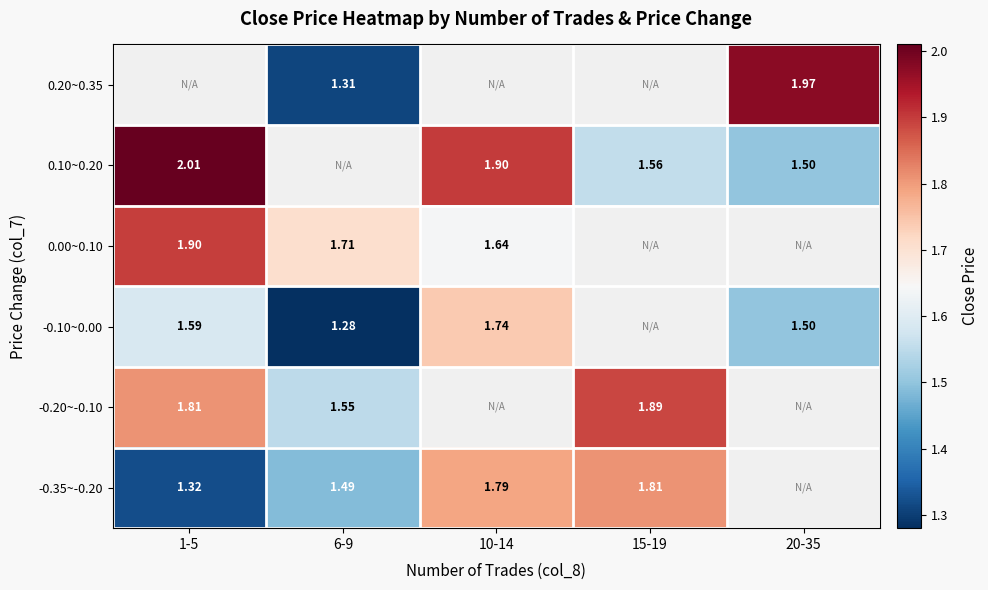

Is the value of 0.10~0.20 at 10-14 greater than the value of -0.10~0.00 at 1-5?

Yes